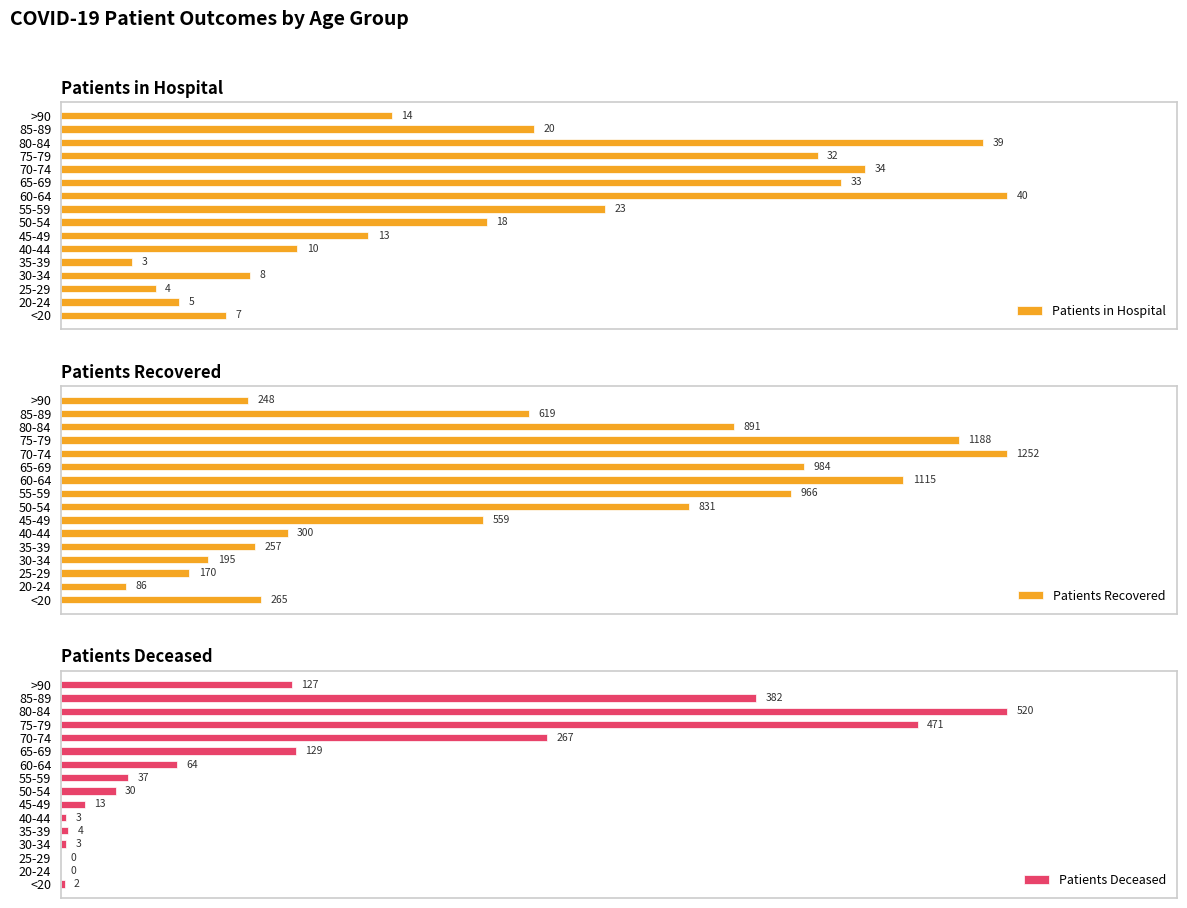

Rank the categories by Patients in Hospital value from lowest to highest.

35-39, 25-29, 20-24, <20, 30-34, 40-44, 45-49, >90, 50-54, 85-89, 55-59, 75-79, 65-69, 70-74, 80-84, 60-64